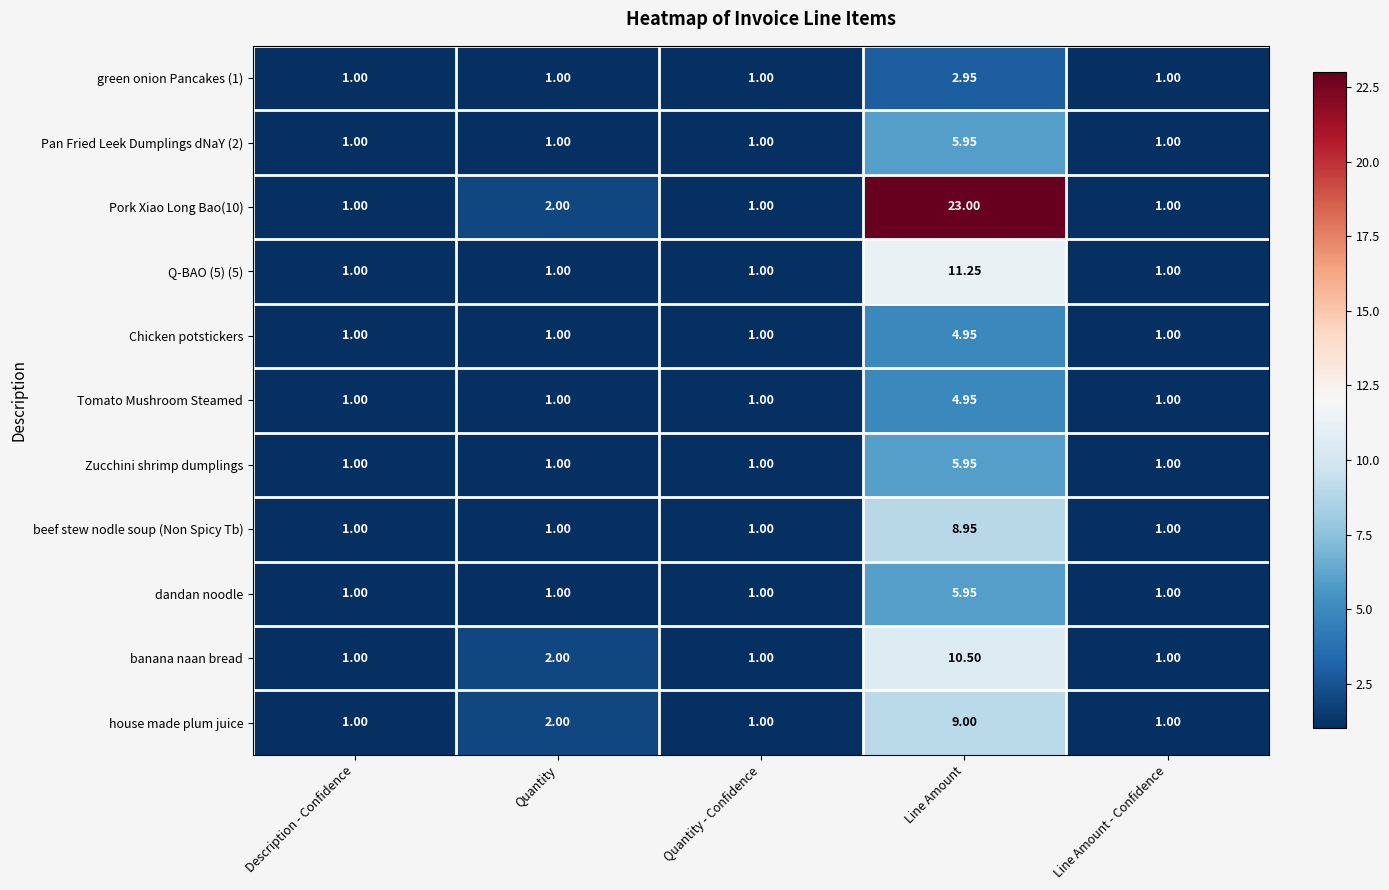

Where is house made plum juice nearest to the value 5?

Quantity